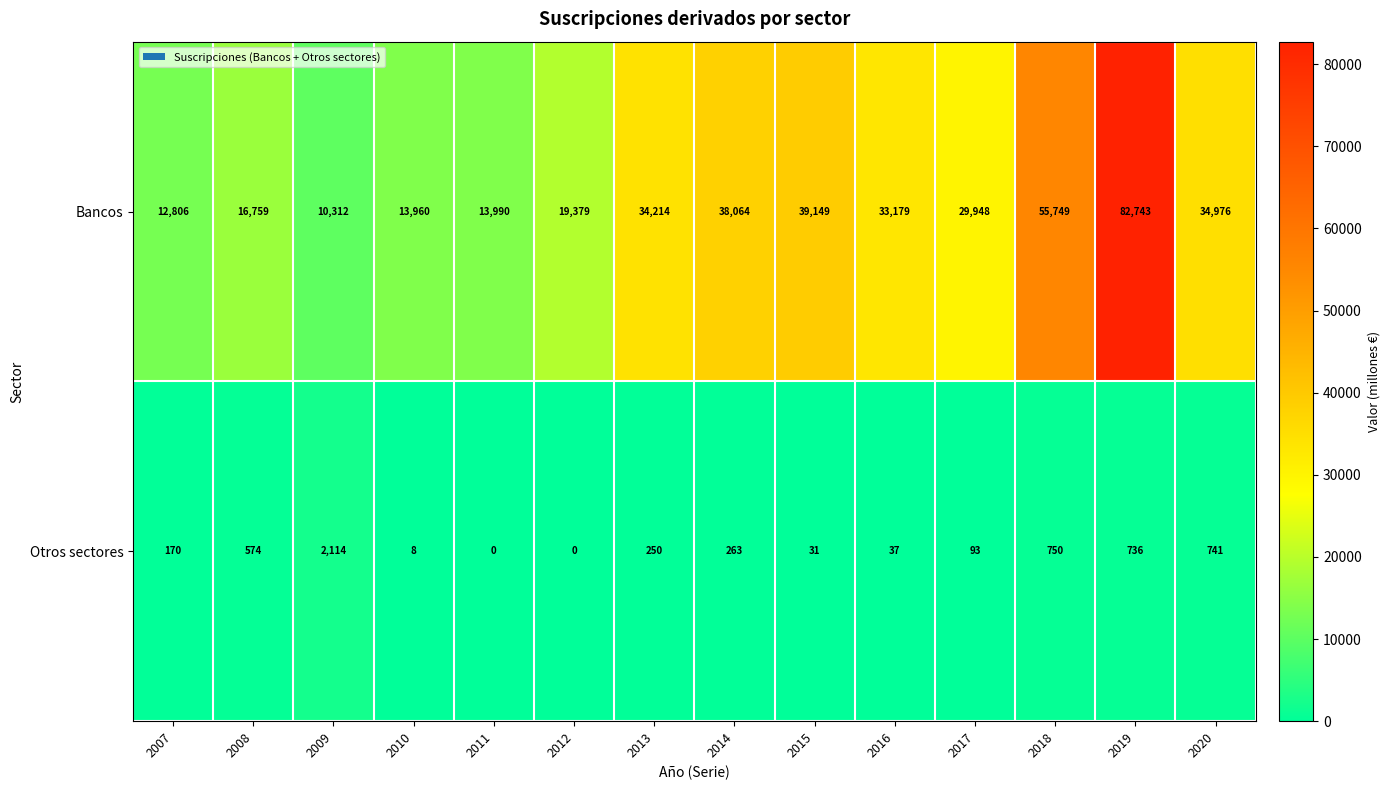

Which series has the largest total across all categories?

Bancos